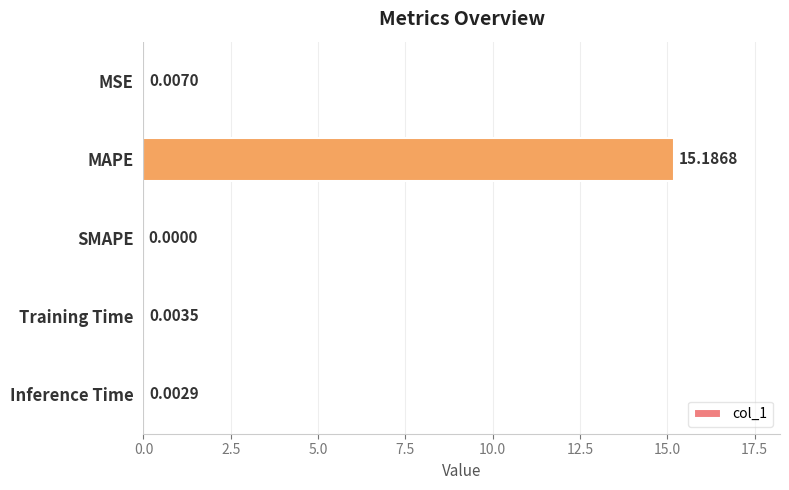

Are the bars horizontal?

Yes